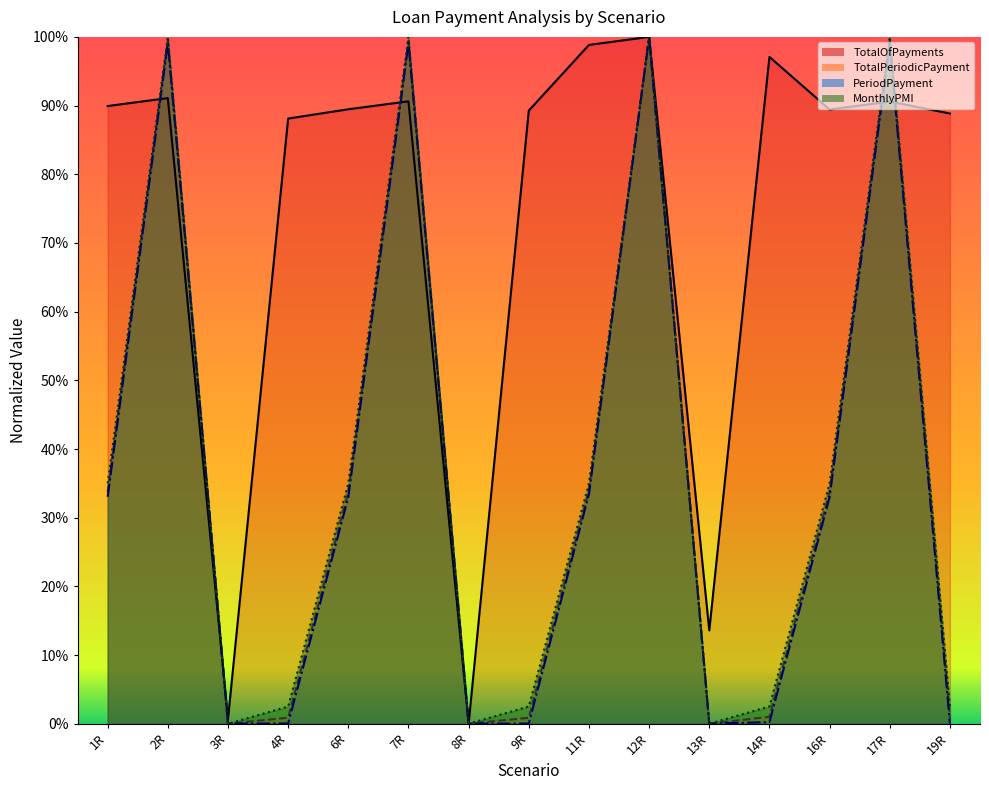

List the labels in order of PeriodPayment value, largest first.

12R, 2R, 7R, 17R, 11R, 1R, 6R, 16R, 14R, 4R, 9R, 3R, 8R, 13R, 19R